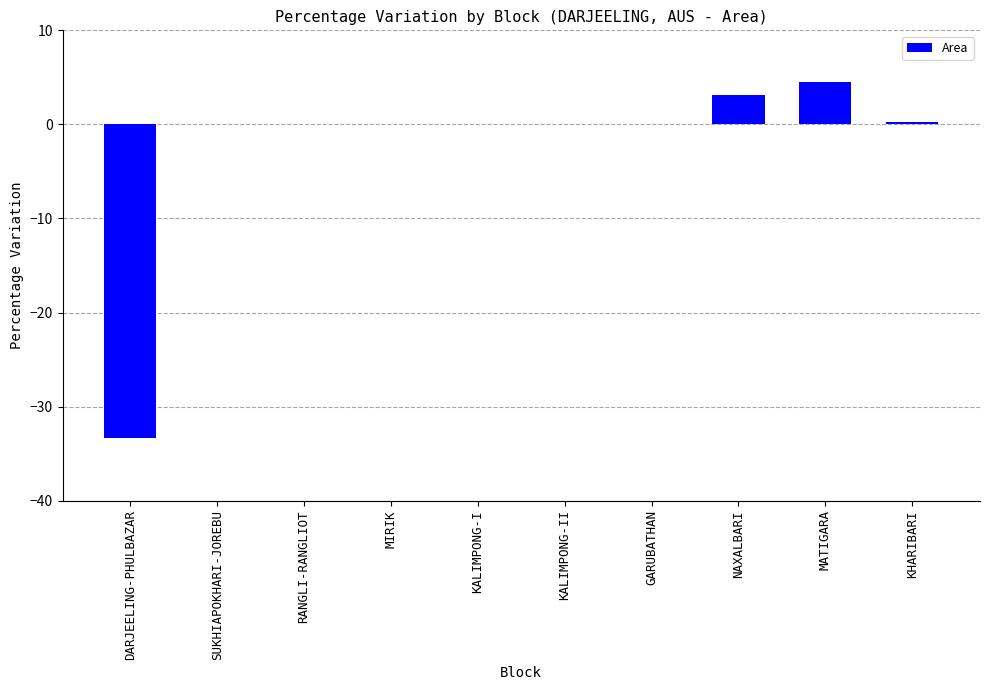

What is the greatest value displayed?

4.5